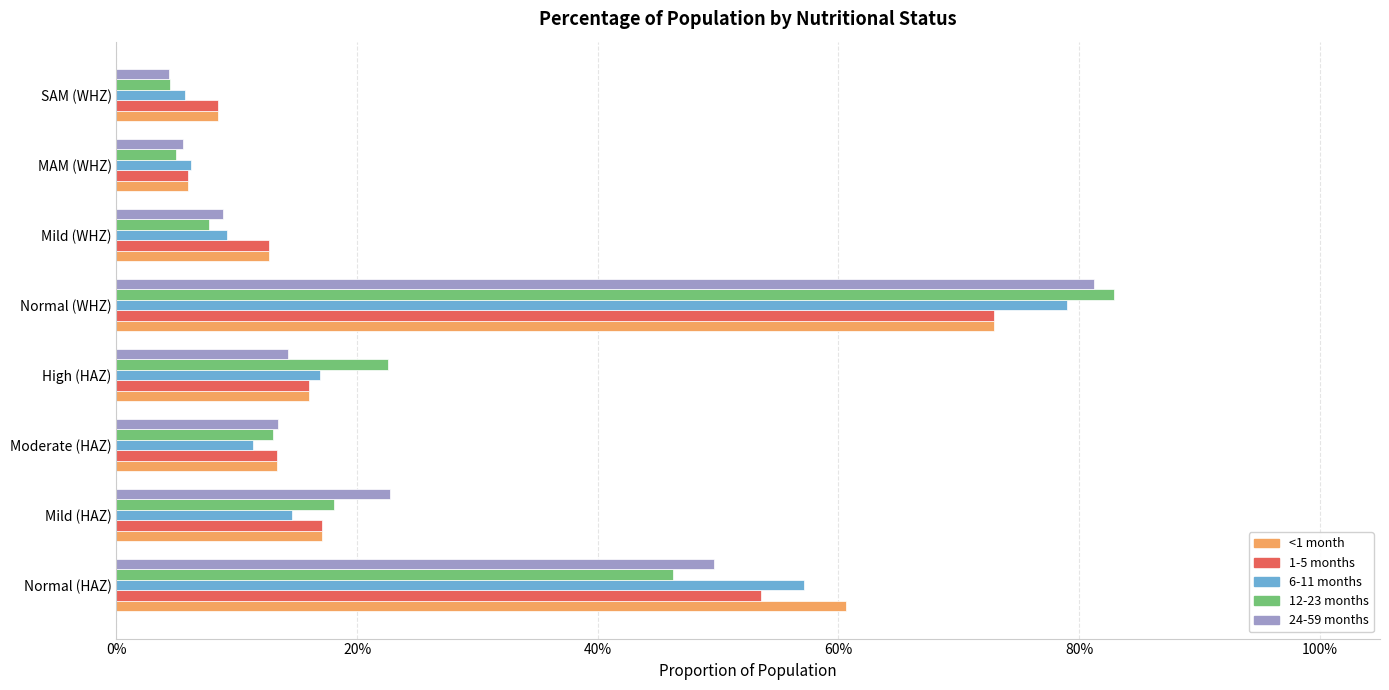

What are all the series names shown in the legend?

<1 month, 1-5 months, 6-11 months, 12-23 months, 24-59 months